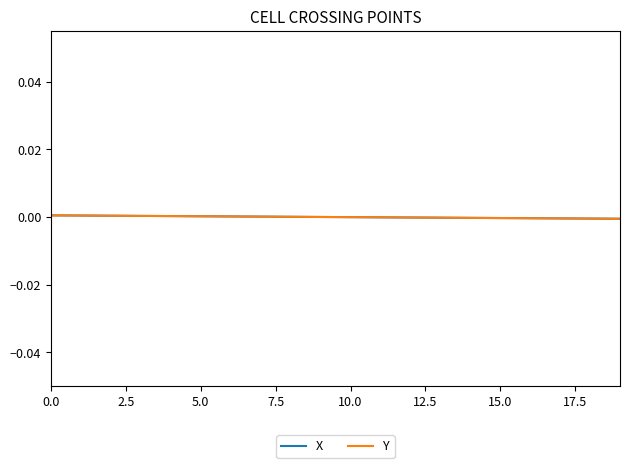

Count the number of categories in the chart.

20